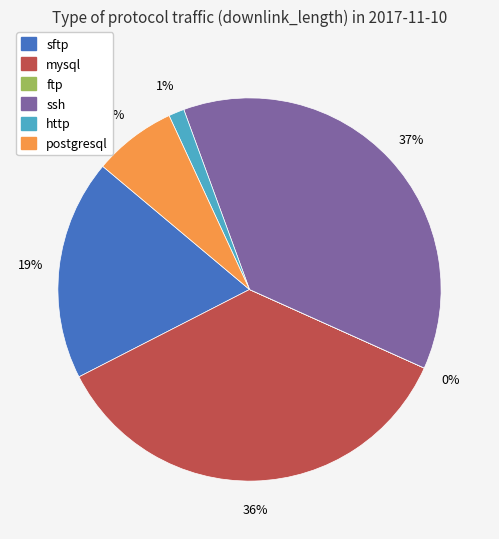

To the nearest percent, what is the average slice percentage?

17%